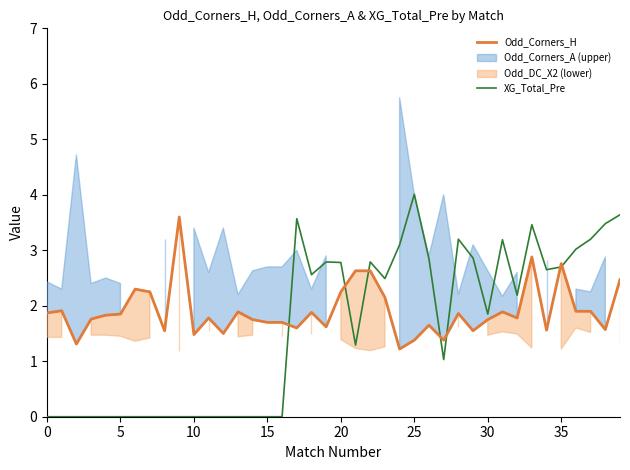

Which series ends up on top after the final intersection of Odd_Corners_H and XG_Total_Pre?

XG_Total_Pre